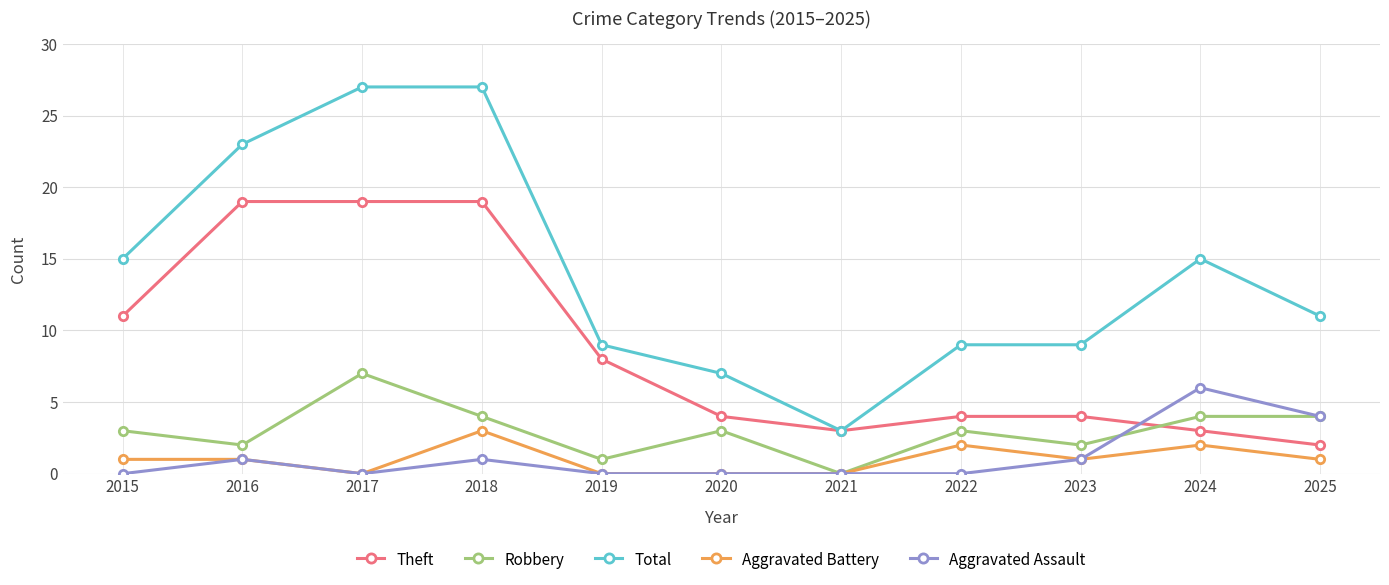

Which series has the largest total across all categories?

Total